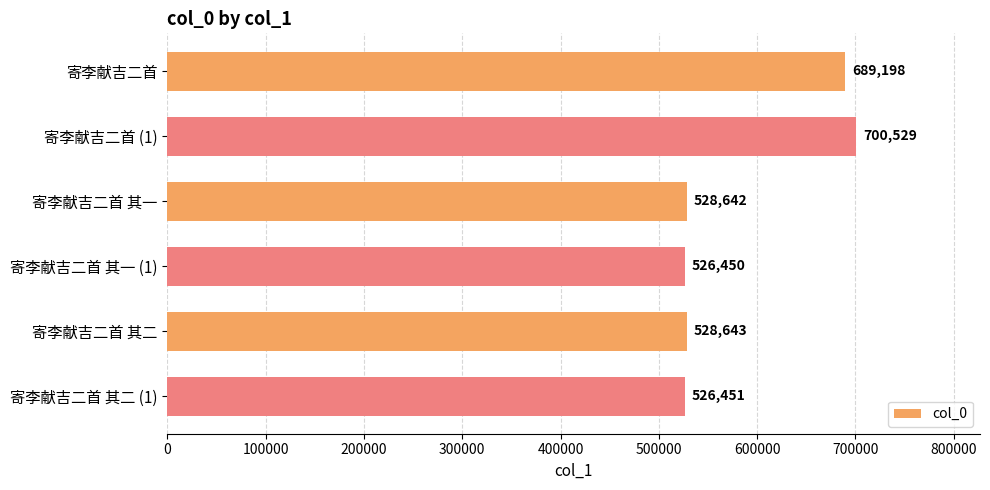

What is the sum of all values?

3499913